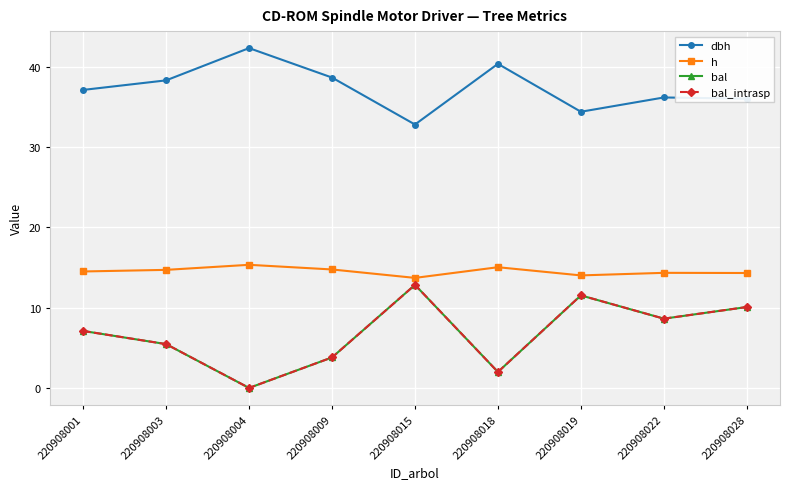

What is the spread (max minus min) of values at 220908001?

30.0